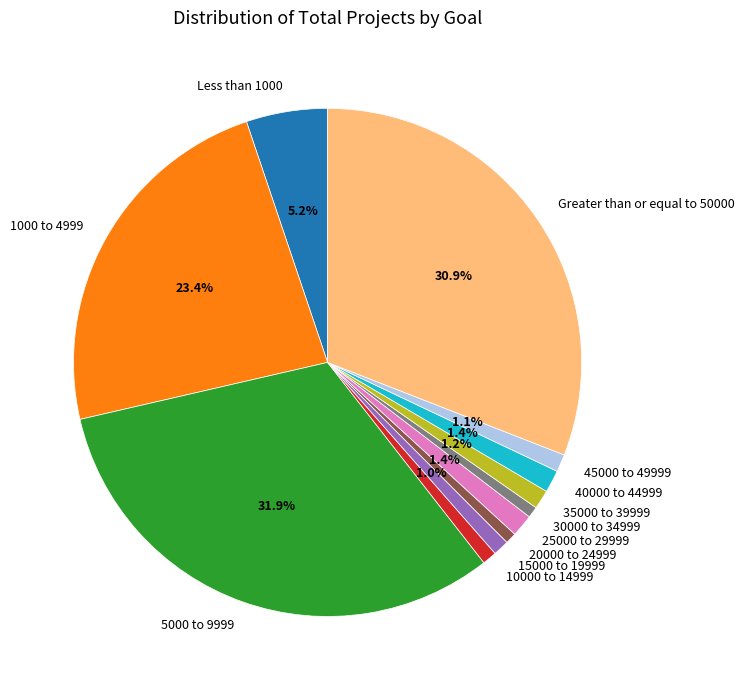

Which category has the biggest portion of the pie?

5000 to 9999